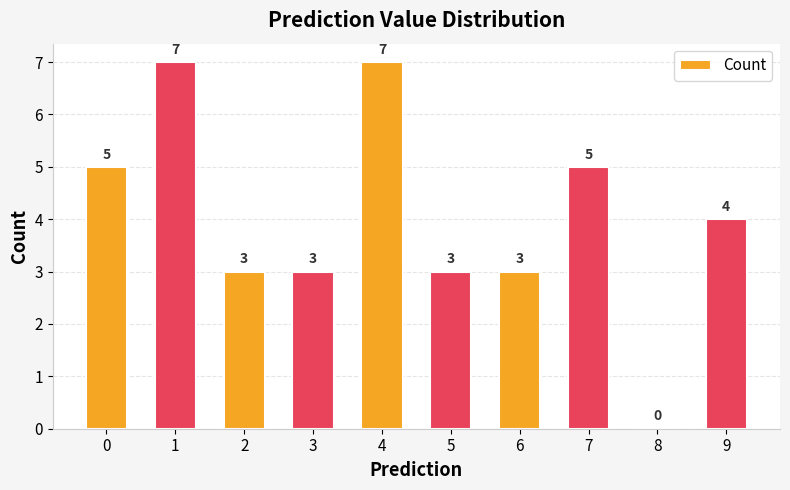

The chart shows a value of -3 at 8. True or false?

False